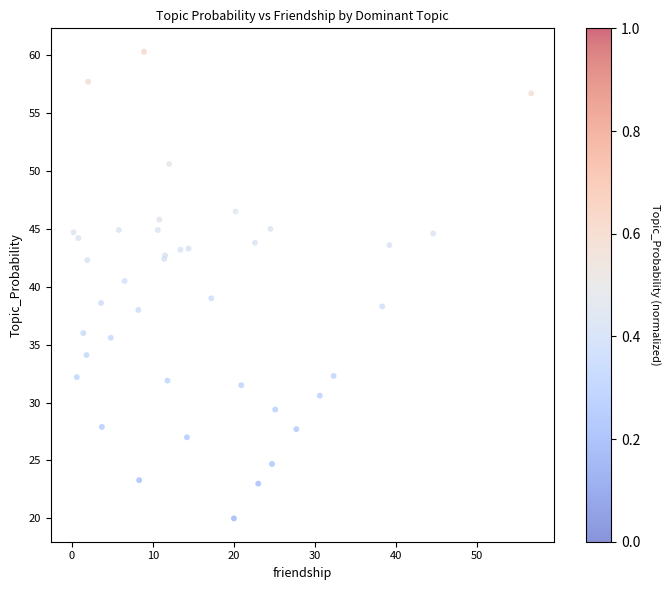

What Y value in the scatter plot is closest to 40?

40.5